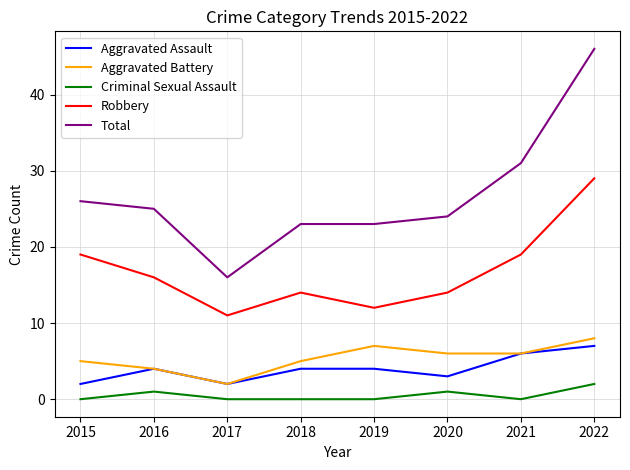

What are all the series names shown in the legend?

Aggravated Assault, Aggravated Battery, Criminal Sexual Assault, Robbery, Total